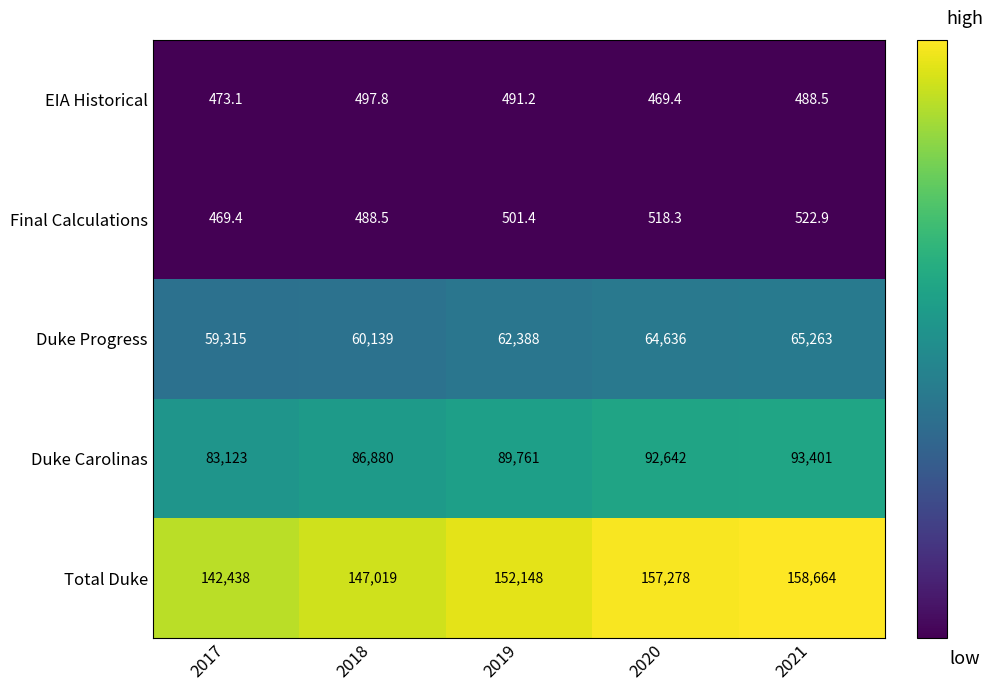

At which label is Final Calculations closest to 496?

2019